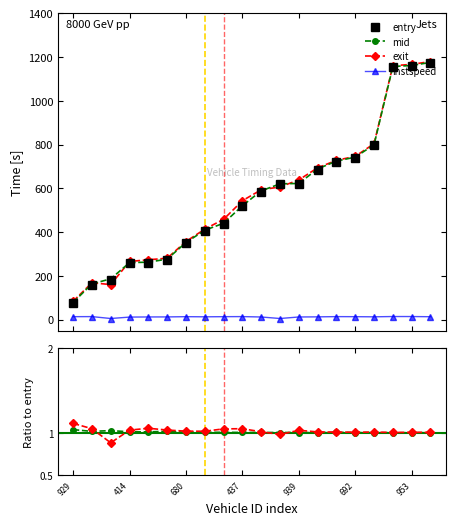

Reading left to right, what are all the values shown in this chart?

entry: 75.3	160.3	181.1	257.1	259.1	271.3	349.5	405.4	437.2	517.5	585.3	617.4	619.1	685.6	720.8	739.6	796.2	1153.8	1158.4	1171.2
mid: 78.2	163.2	186.1	260.5	262.3	276.5	352.2	408.4	440.2	520.4	588.3	620.4	622.1	688.6	724.5	742.3	799.2	1156.6	1161.2	1175.4
exit: 83.7	168.3	160.0	265.6	273.4	280.5	356.8	413.4	458.1	543.2	593.3	606.2	638.4	693.7	727.9	746.0	803.9	1160.2	1166.3	1179.2
instspeed: 13.4	13.7	5.0	11.5	12.1	12.2	13.4	12.7	13.4	13.7	11.9	5.0	12.0	12.5	13.6	13.3	12.7	14.0	13.9	13.1